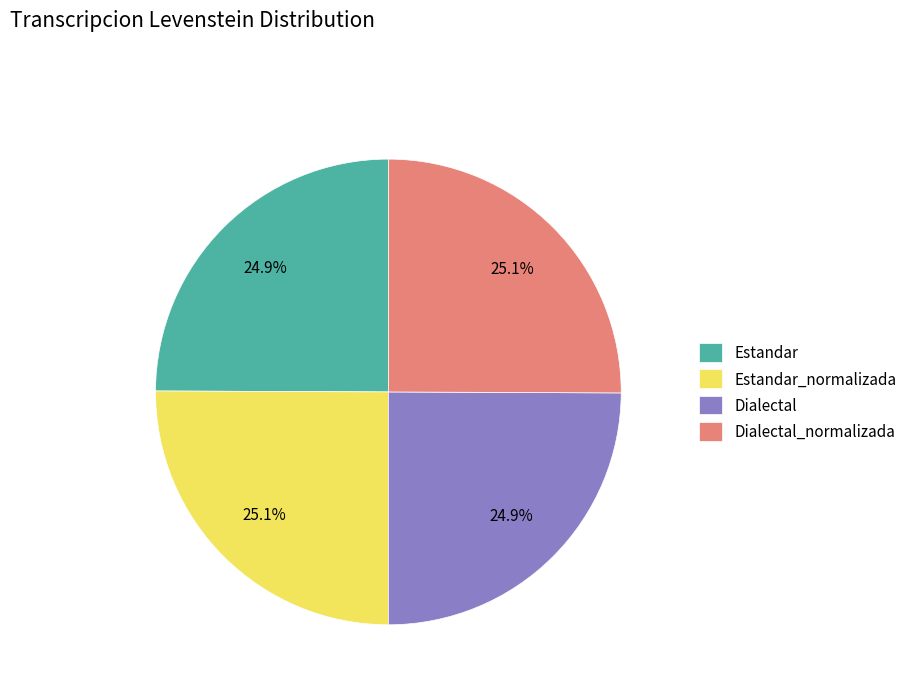

To the nearest percent, what portion does Dialectal_normalizada represent?

25%